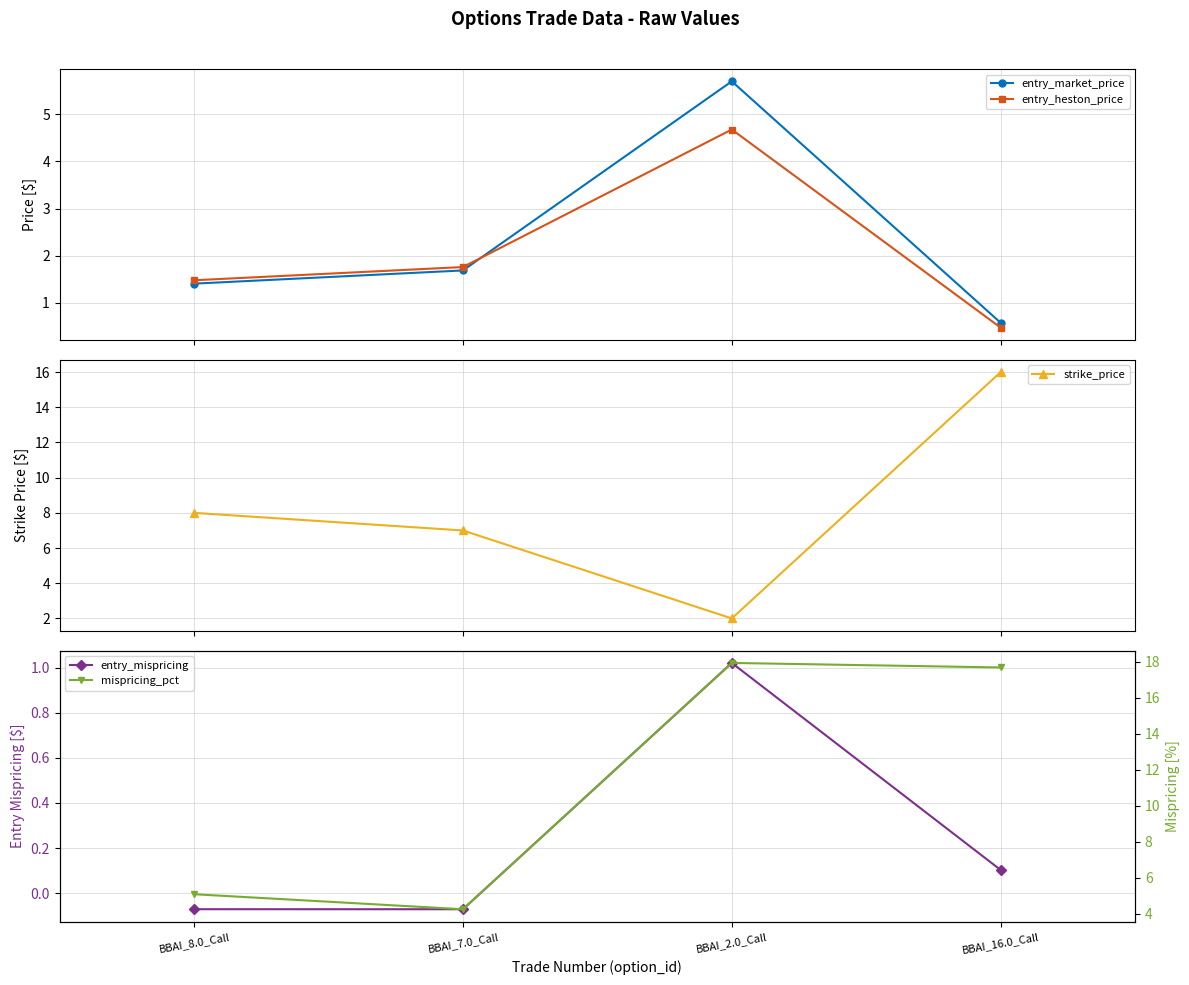

What is the difference between the entry_market_price values at BBAI_7.0_Call and BBAI_16.0_Call?

1.1